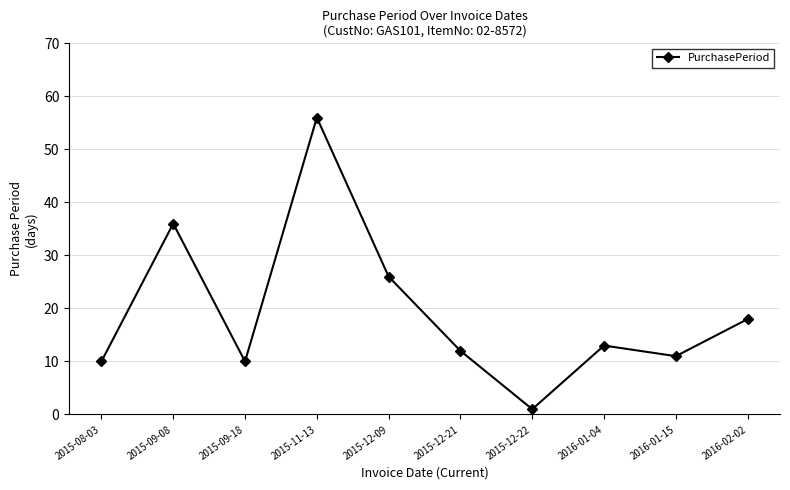

How many categories are shown in the chart?

10